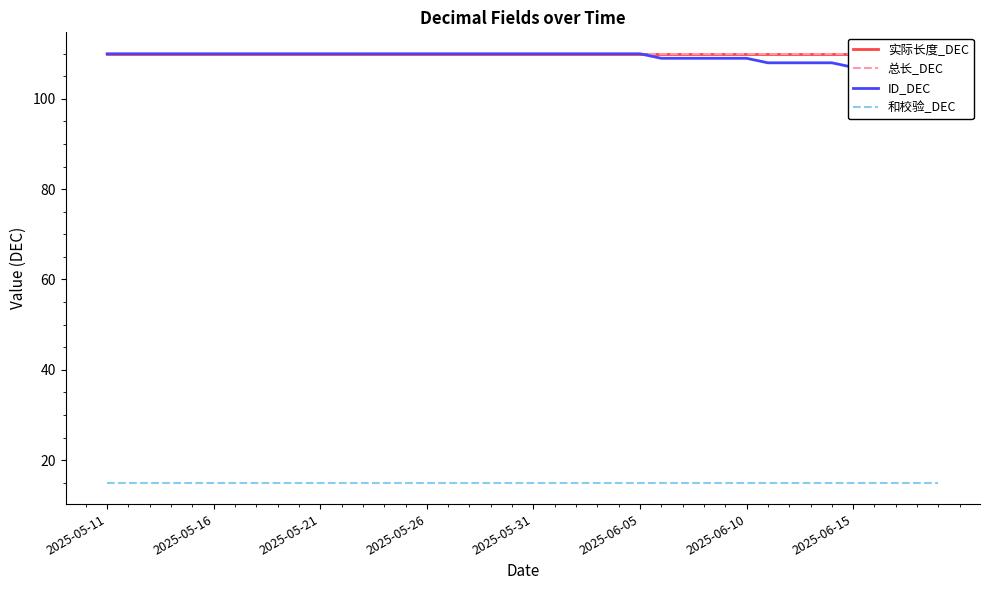

What is the maximum value for 实际长度_DEC?

110